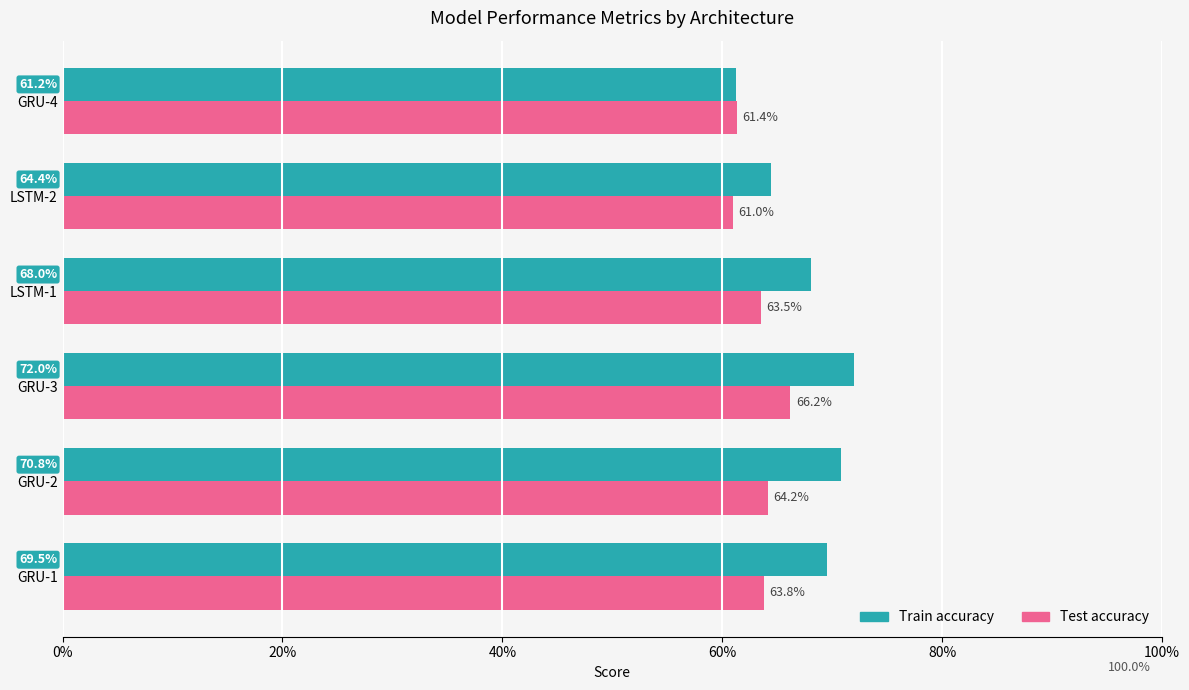

What are all the series names shown in the legend?

Train accuracy, Test accuracy